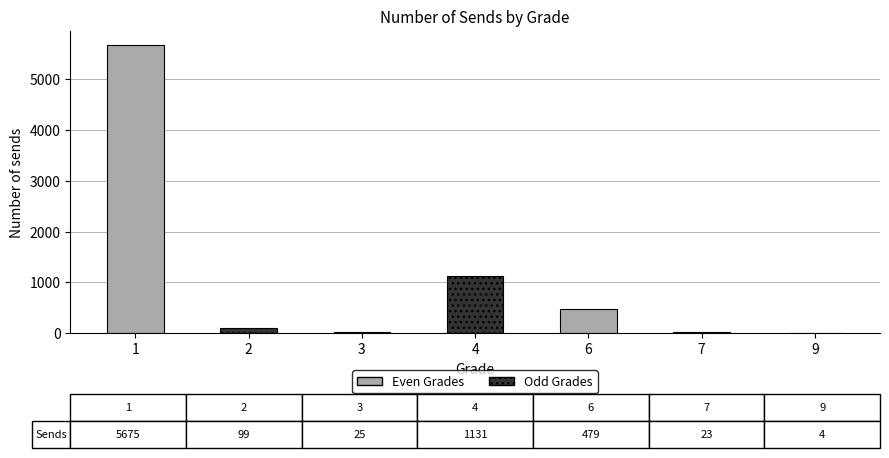

Is it true that the value at 1 is 3697?

False